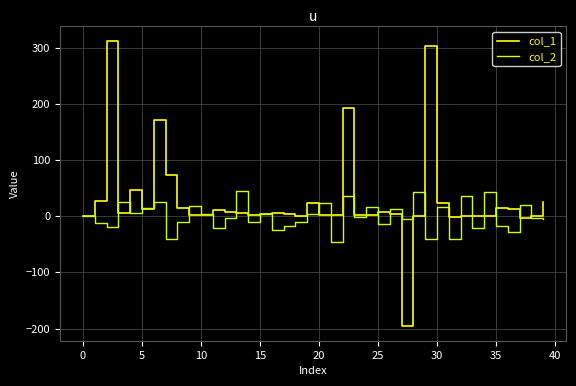

List the series in order of their peak value, highest first.

col_1, col_2